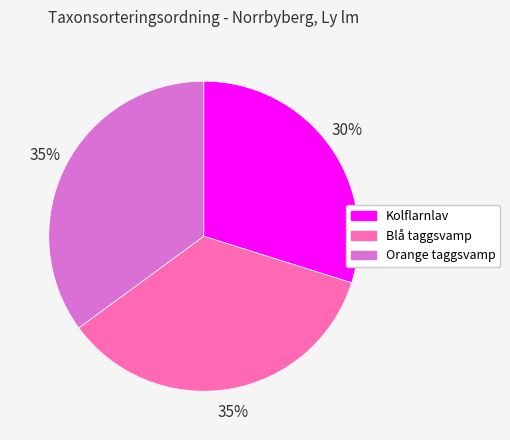

Which category has the smallest portion of the pie?

Kolflarnlav